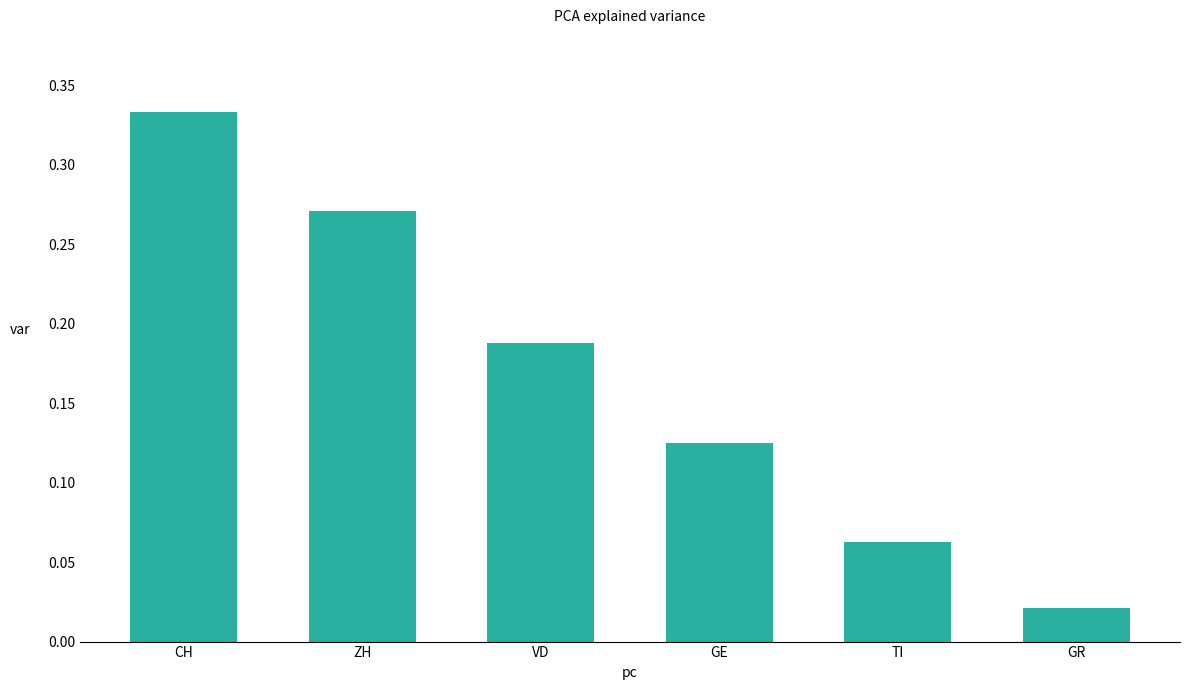

List the labels in order of value, smallest first.

GR, TI, GE, VD, ZH, CH